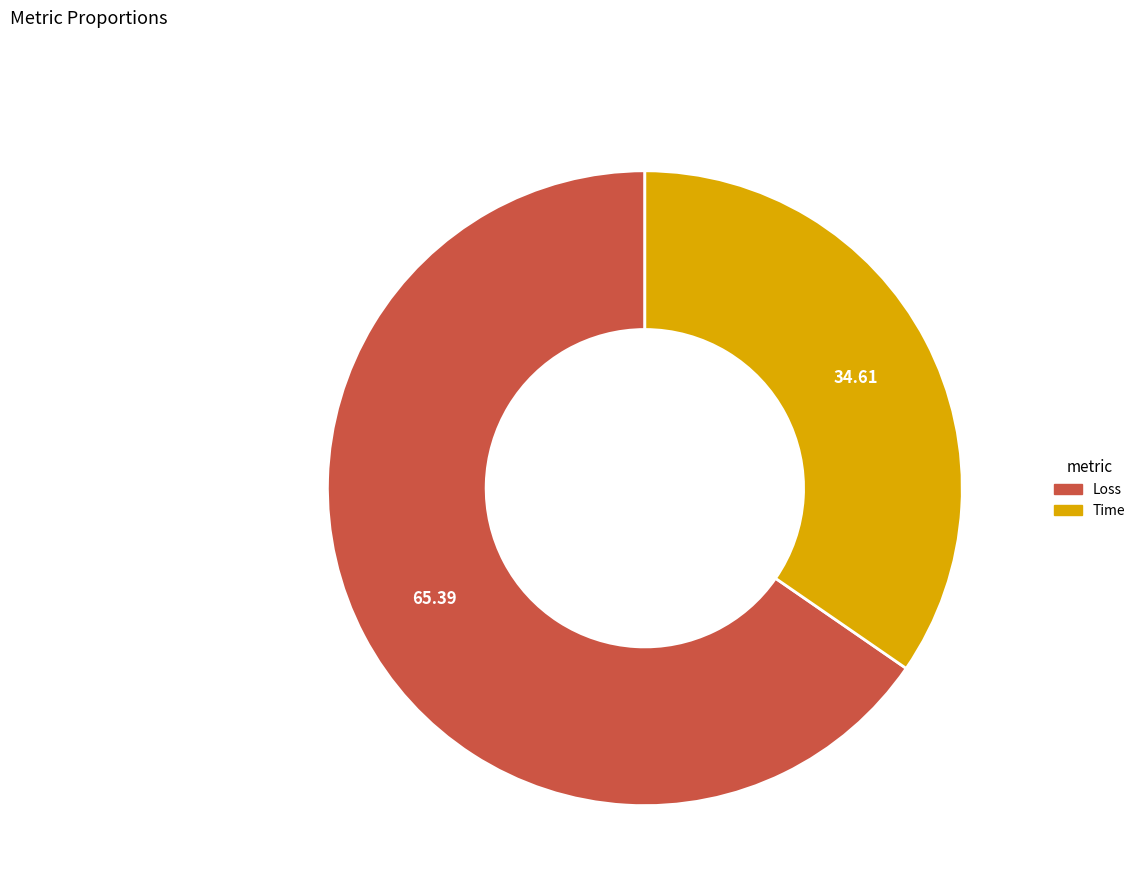

Which category accounts for the majority?

Loss